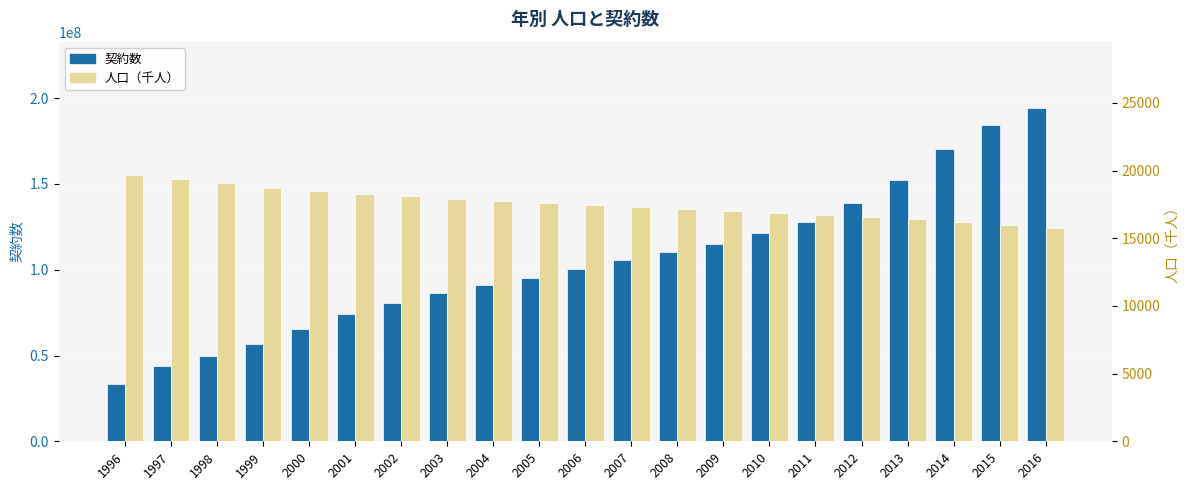

Which series has the largest total across all categories?

契約数